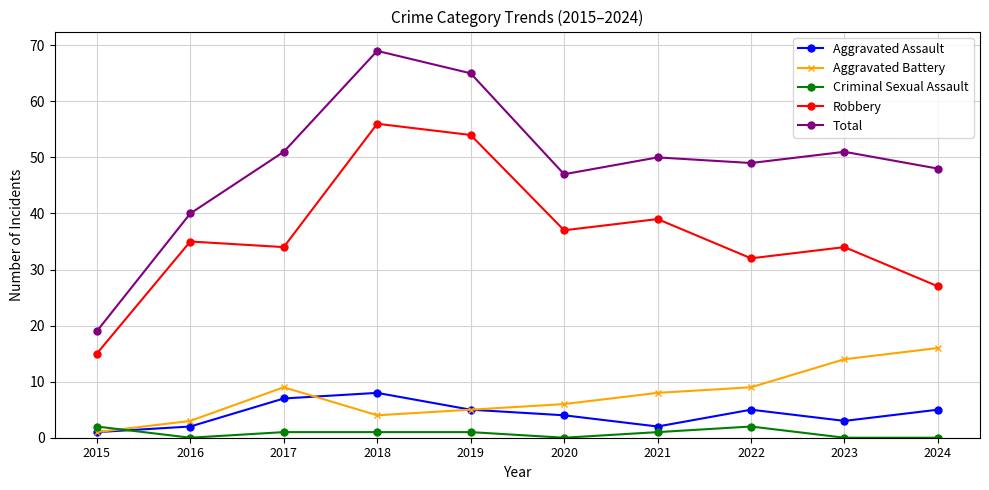

Reading left to right, list all the values displayed in this chart.

Aggravated Assault: 2015=1	2016=2	2017=7	2018=8	2019=5	2020=4	2021=2	2022=5	2023=3	2024=5
Aggravated Battery: 2015=1	2016=3	2017=9	2018=4	2019=5	2020=6	2021=8	2022=9	2023=14	2024=16
Criminal Sexual Assault: 2015=2	2016=0	2017=1	2018=1	2019=1	2020=0	2021=1	2022=2	2023=0	2024=0
Robbery: 2015=15	2016=35	2017=34	2018=56	2019=54	2020=37	2021=39	2022=32	2023=34	2024=27
Total: 2015=19	2016=40	2017=51	2018=69	2019=65	2020=47	2021=50	2022=49	2023=51	2024=48